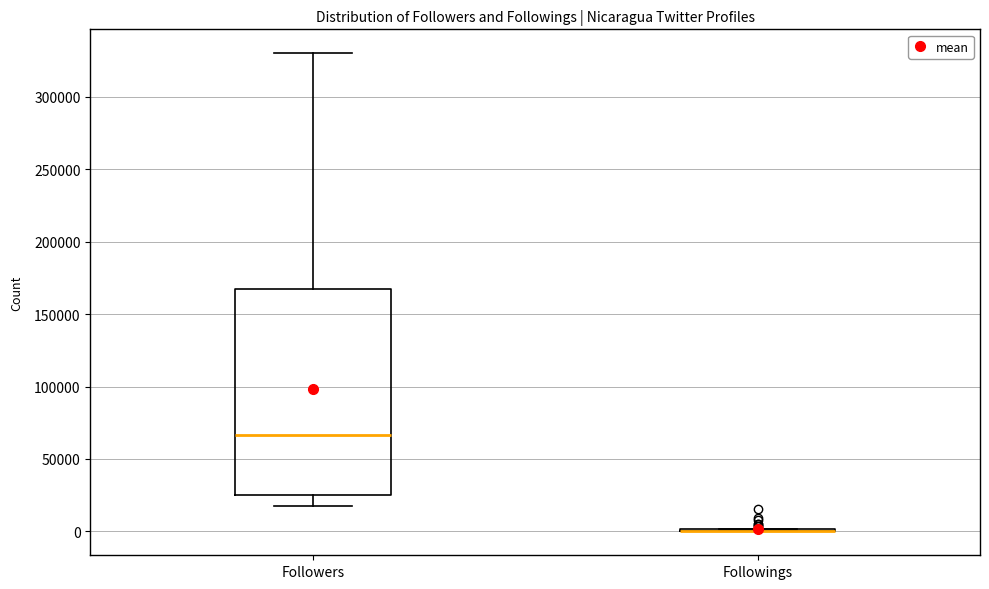

Which box is the tallest, from its lower edge to its upper edge?

Followers